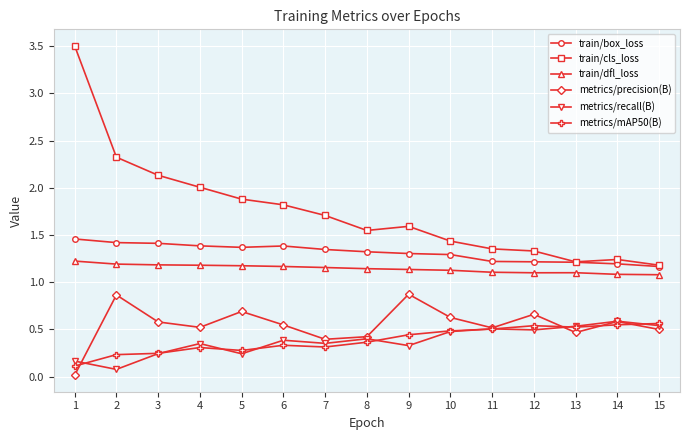

True or false: train/box_loss and metrics/precision(B) intersect in this chart.

False